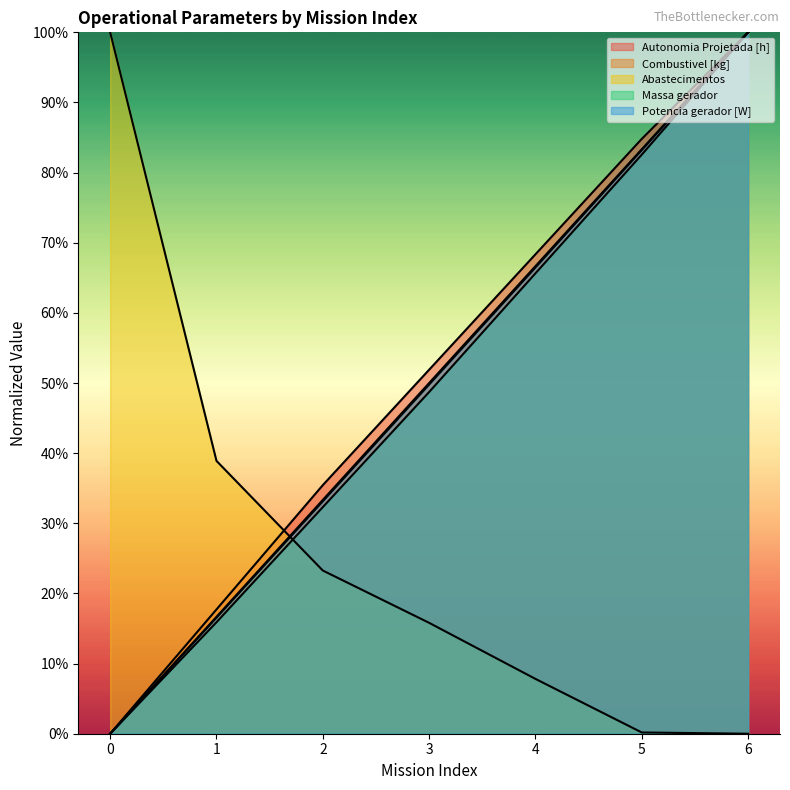

At which category is the sum across all series the highest?

6